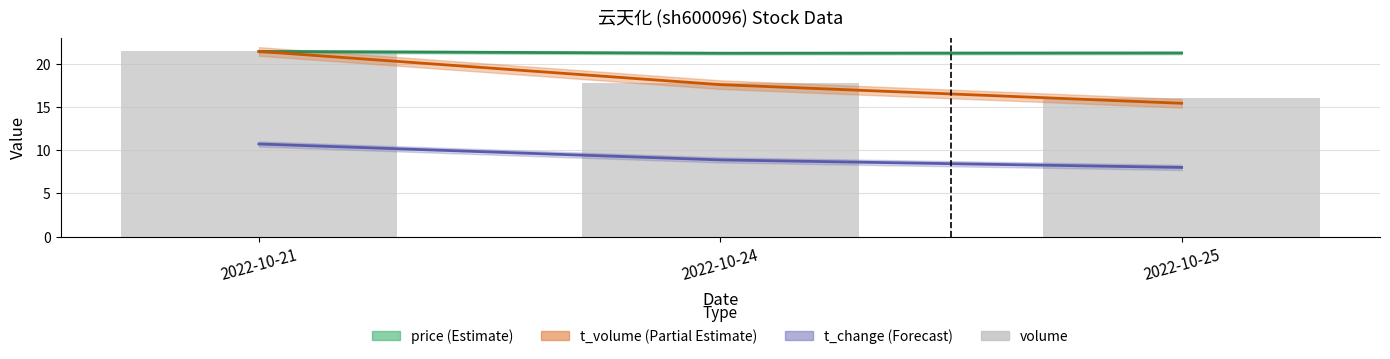

The chart shows a value of 16.0 at 2022-10-25. True or false?

True